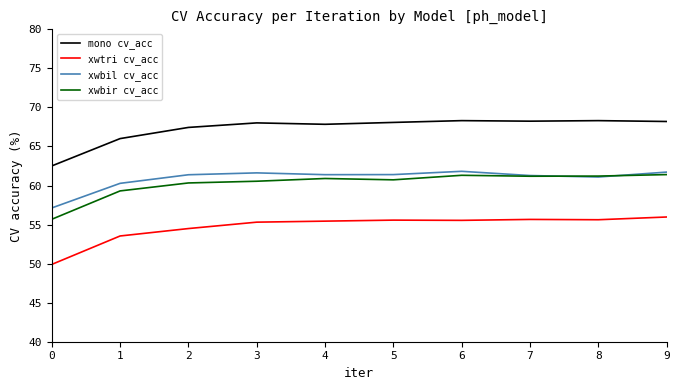

True or false: xwtri cv_acc and mono cv_acc cross at least once.

False